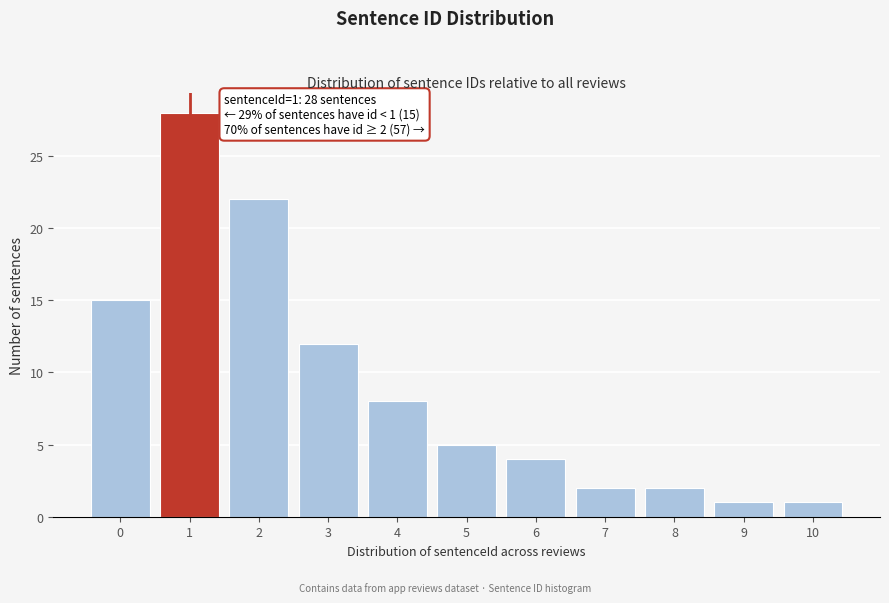

Reading right to left, extract all data points from this chart.

1	1	2	2	4	5	8	12	22	28	15